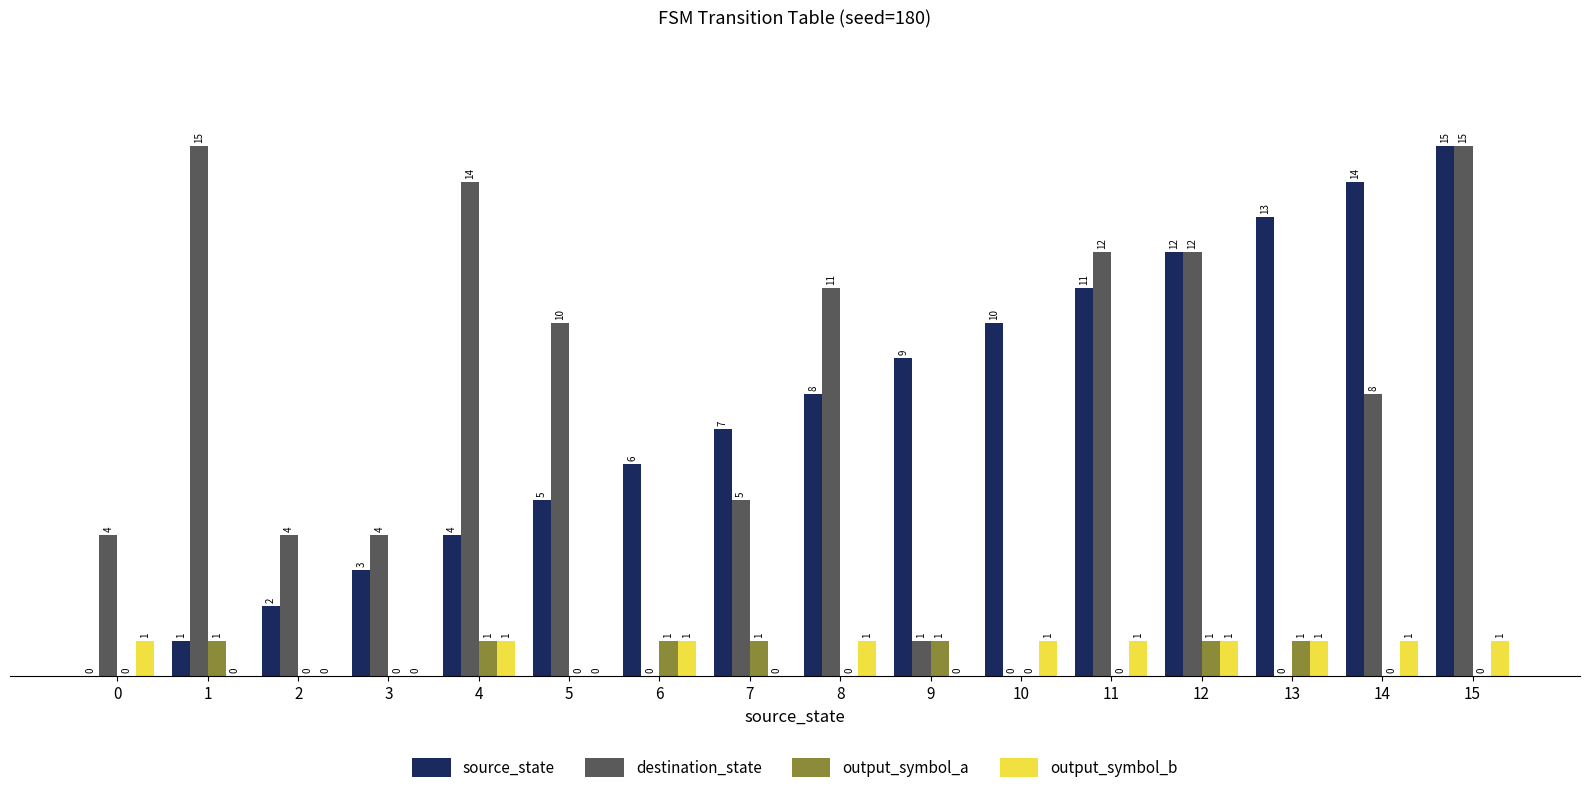

How many positive values does the destination_state series have?

13